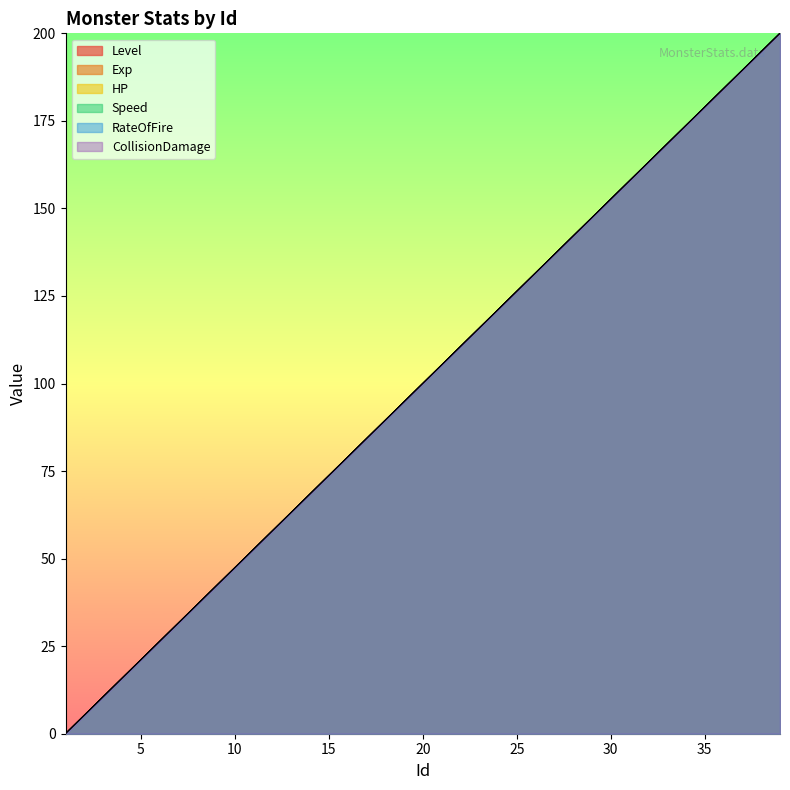

How many data points in Level are above 100?

19